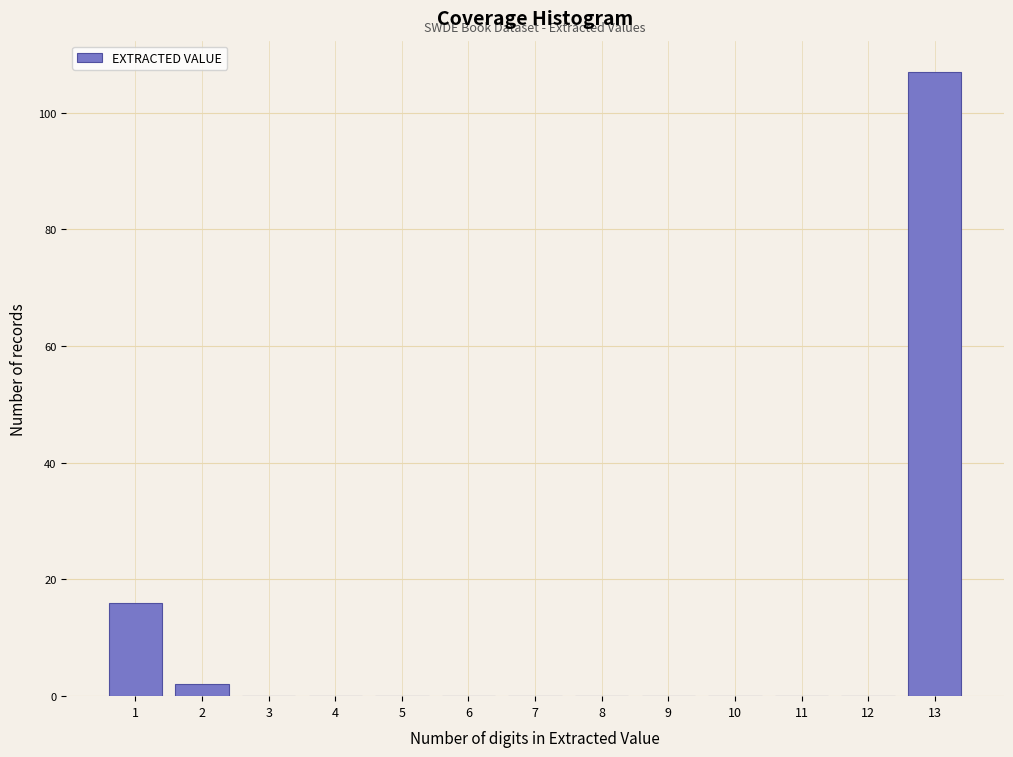

Reading left to right, list all the values displayed in this chart.

1=16	2=2	3=0	4=0	5=0	6=0	7=0	8=0	9=0	10=0	11=0	12=0	13=107